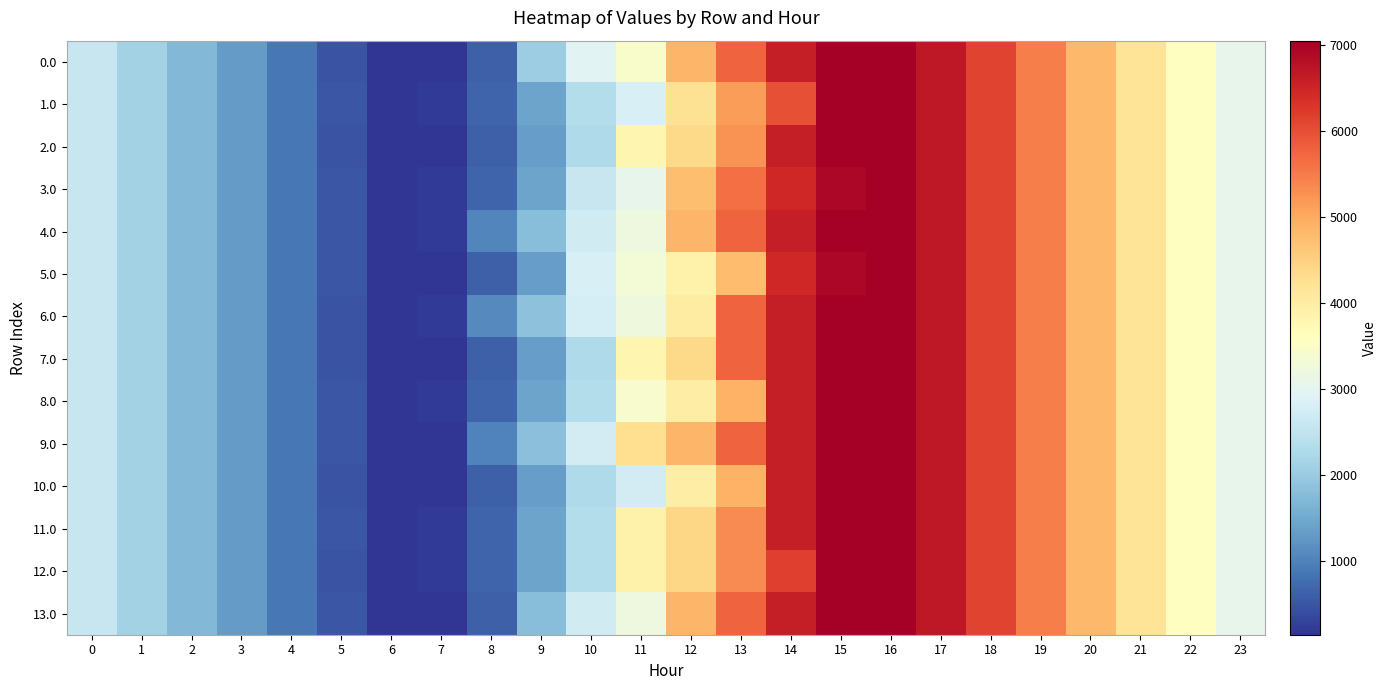

Which category has the highest value across all series?

15